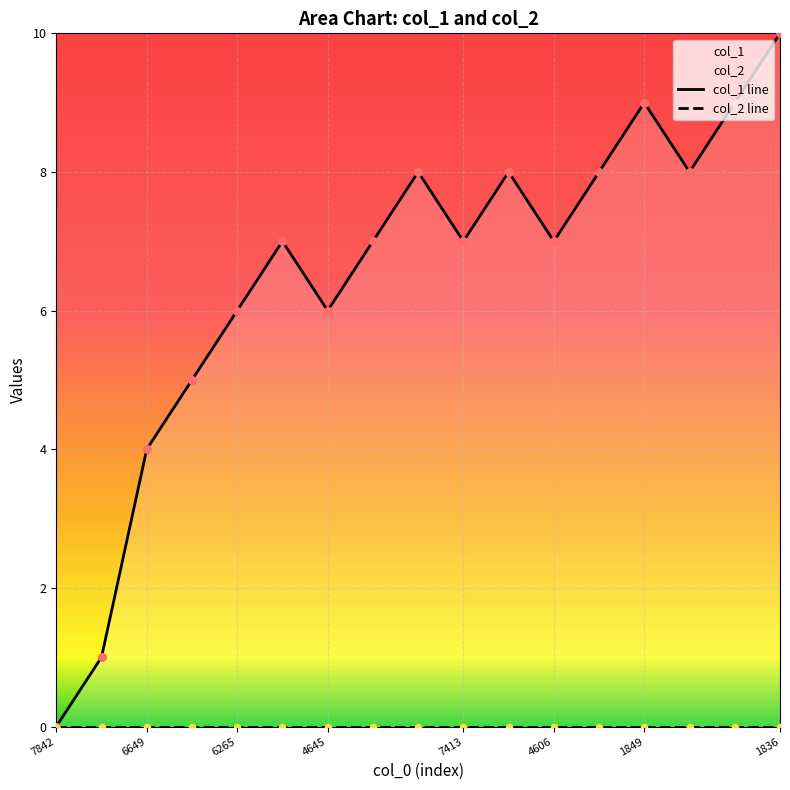

Which series contains the lowest Y value?

col_1 line